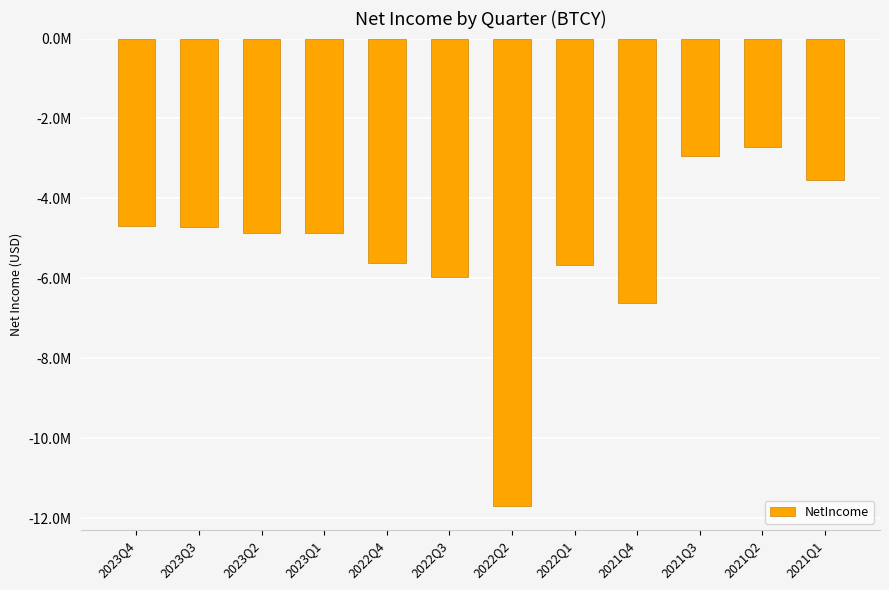

Are the bars horizontal?

No